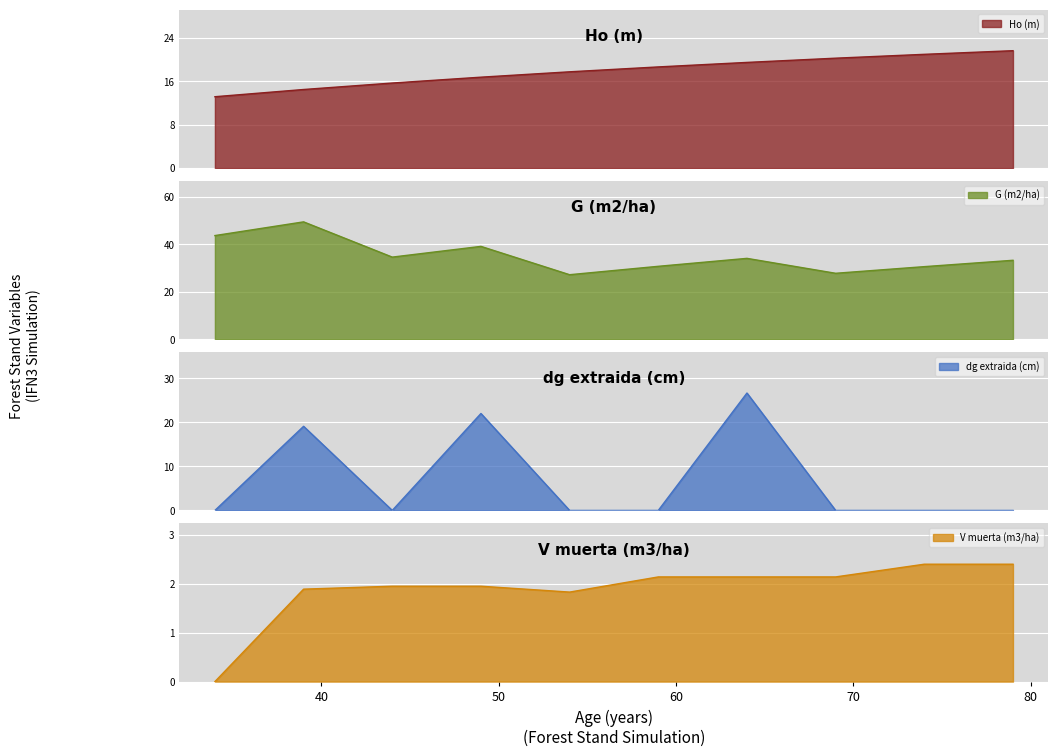

The Ho (m) series shows 8.6 at 34. True or false?

False